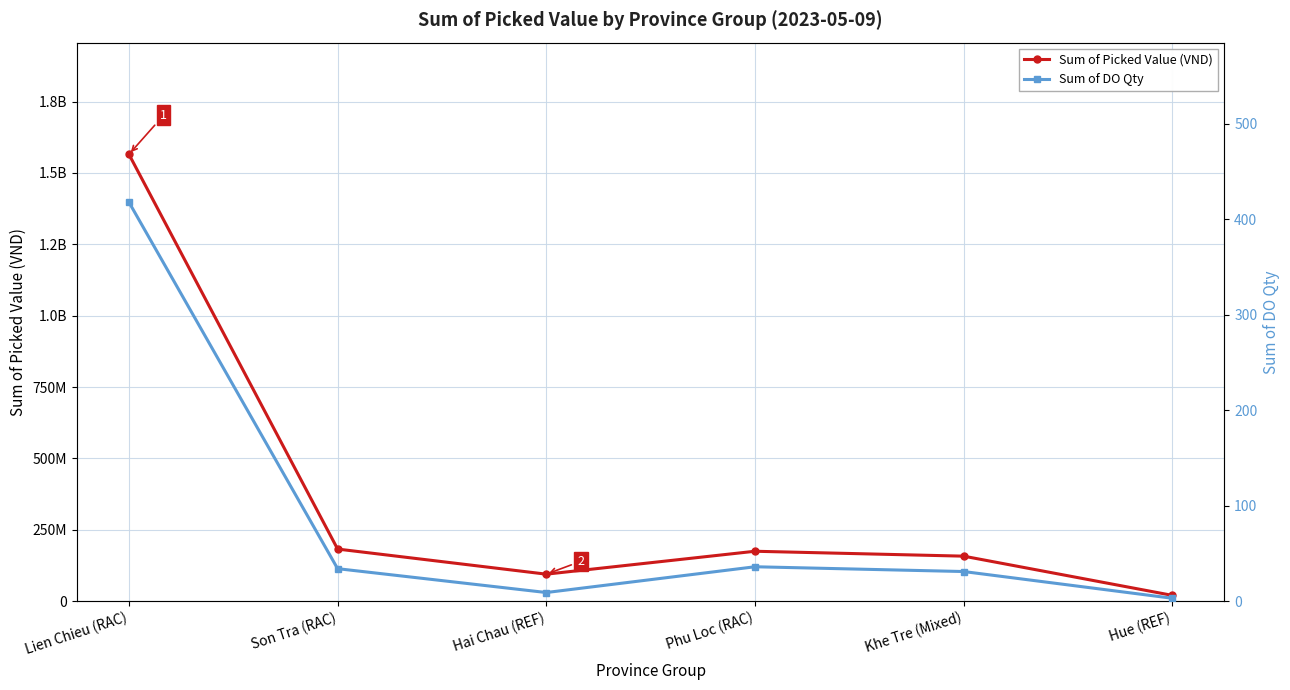

Is it true that Sum of DO Qty equals 1 at Hue (REF)?

False